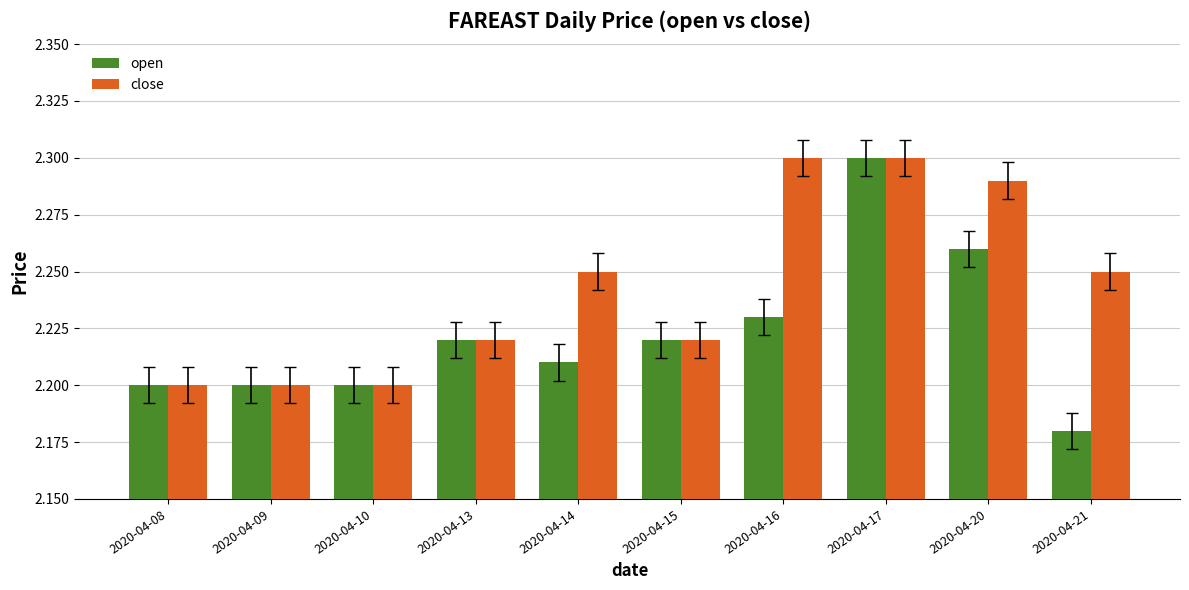

At which category does the chart reach its minimum across all series?

2020-04-21